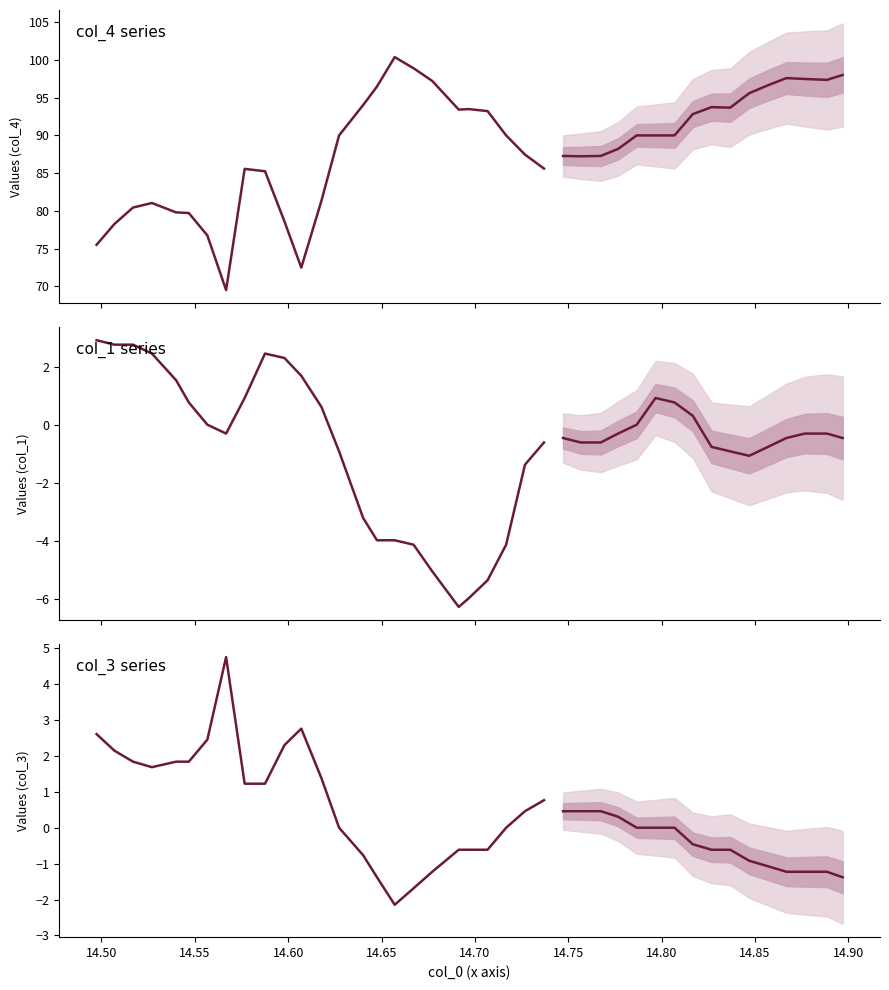

How many series are shown in this chart?

3